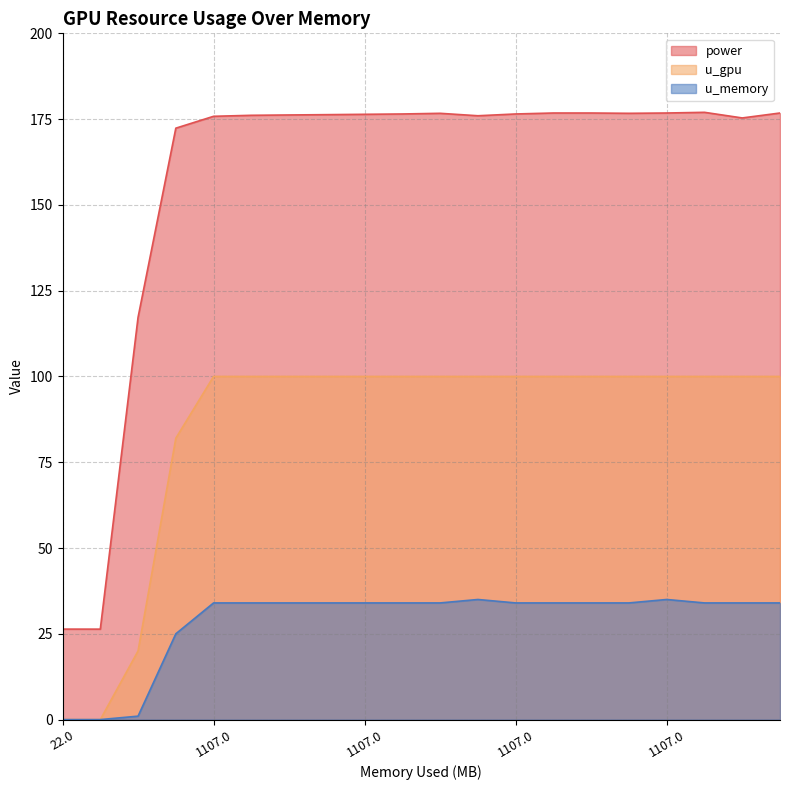

How many lines are shown in the chart?

3